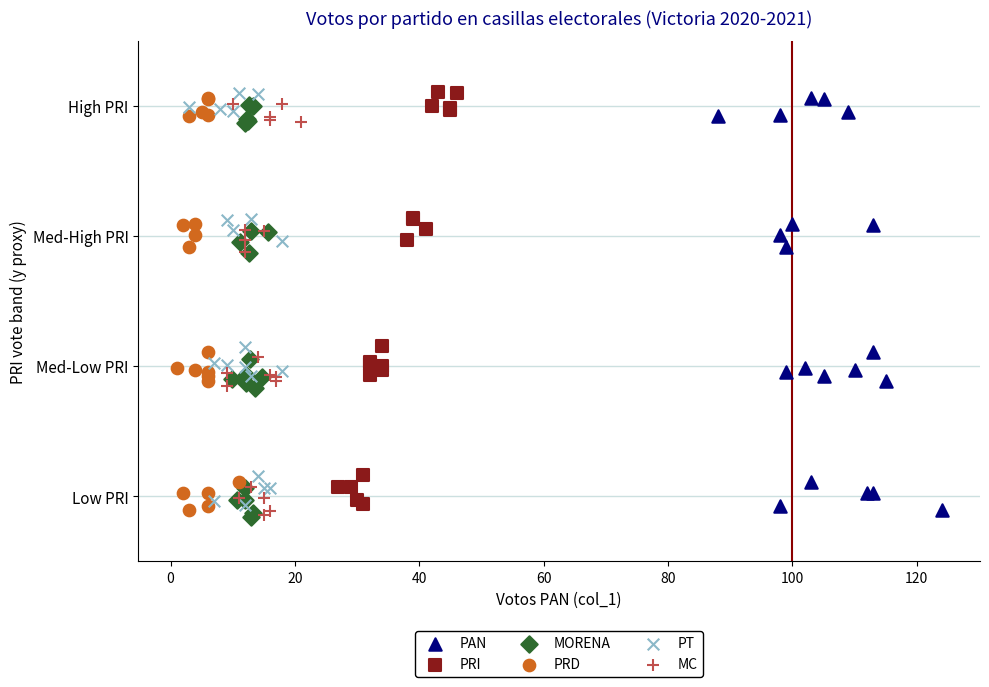

What are all the series names shown in the legend?

PAN, PRI, MORENA, PRD, PT, MC